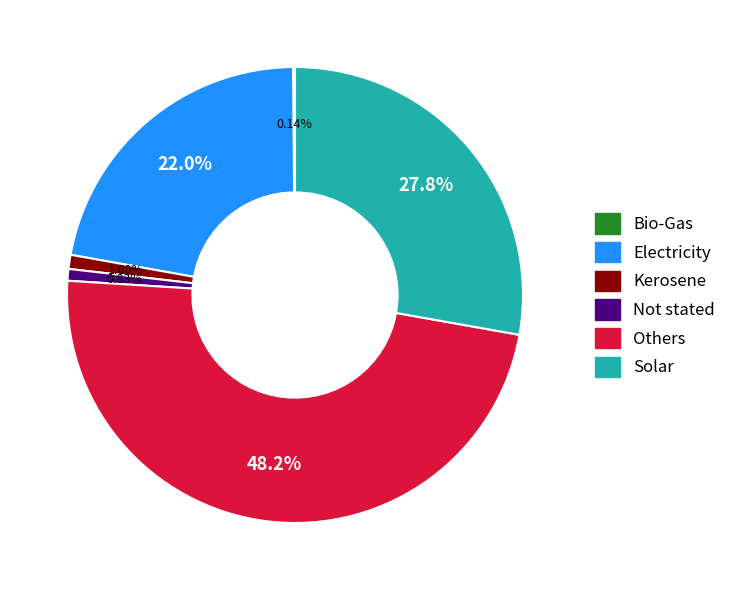

Combined, what portion of the pie is Others and Solar?

76.0%